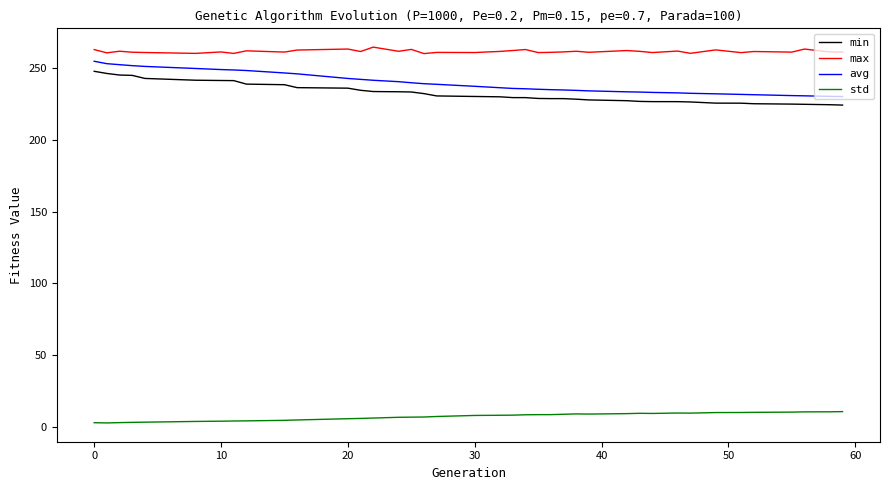

What is the maximum value for avg?

255.0